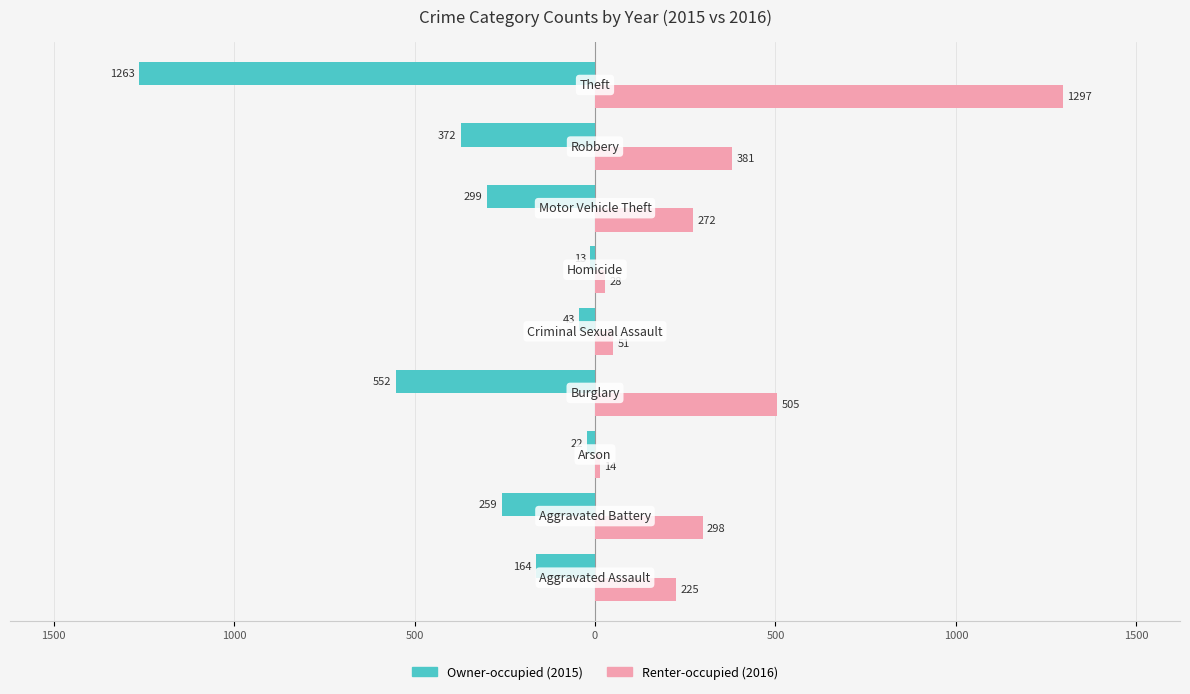

How many bars are there in total?

18